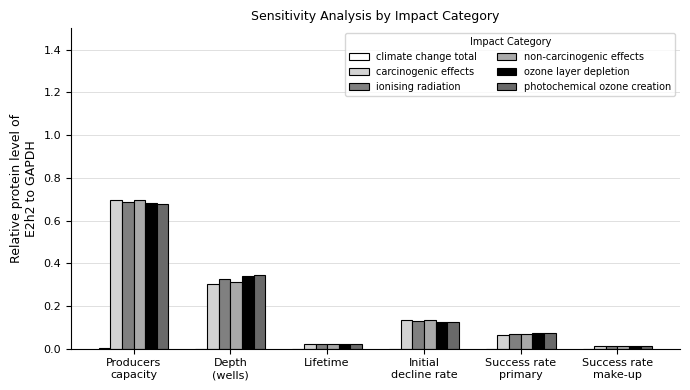

List the labels in order of climate change total value, smallest first.

Success rate
make-up, Lifetime, Success rate
primary, Initial
decline rate, Depth
(wells), Producers
capacity